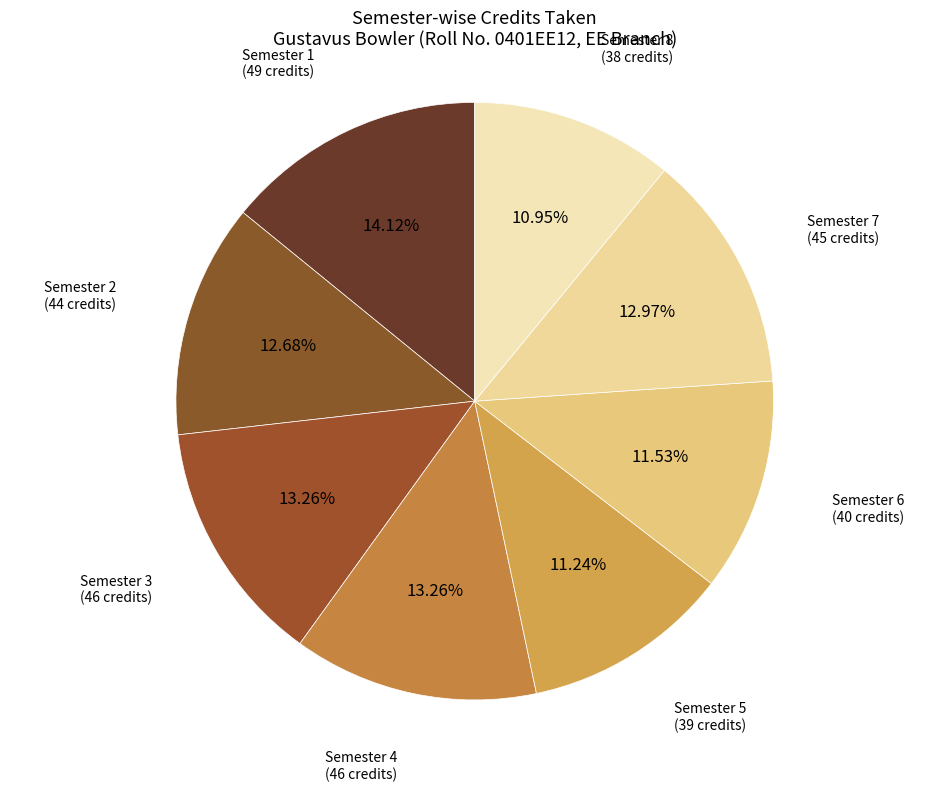

Combined, do Semester 6 and Semester 3 account for over 50%?

No